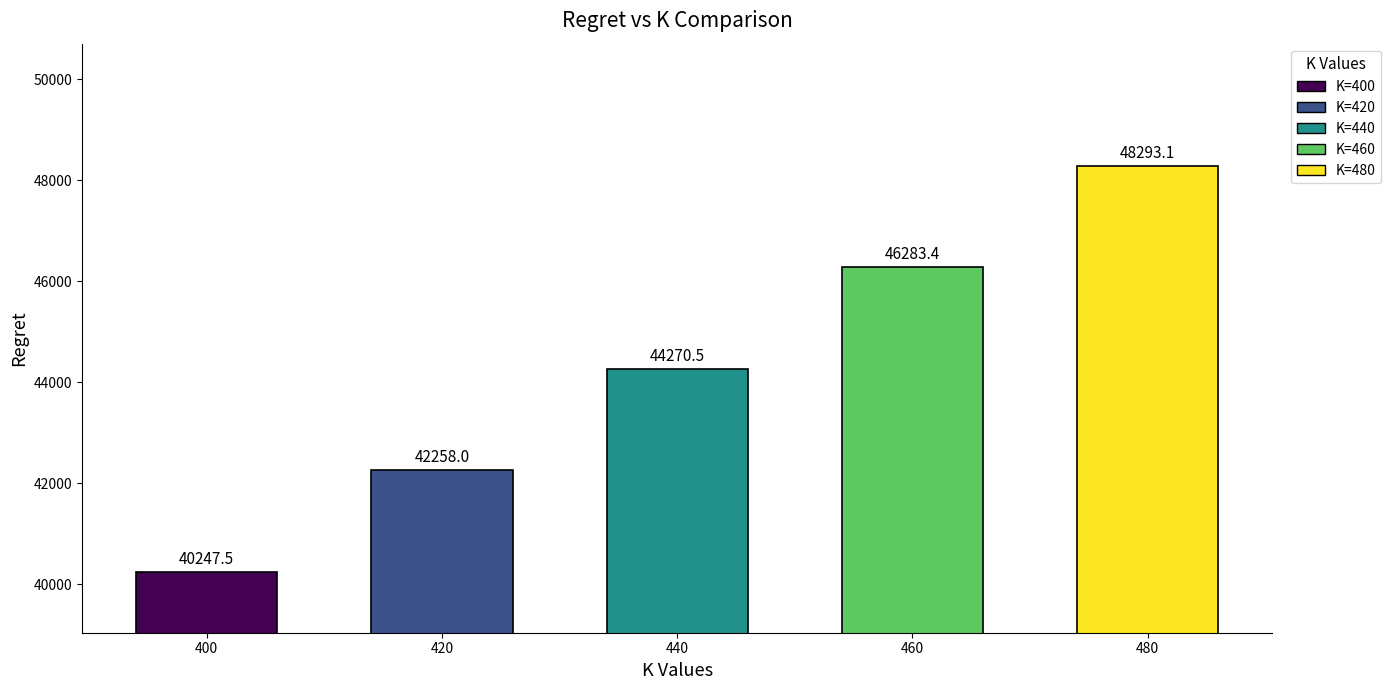

Does the chart contain stacked bars?

No